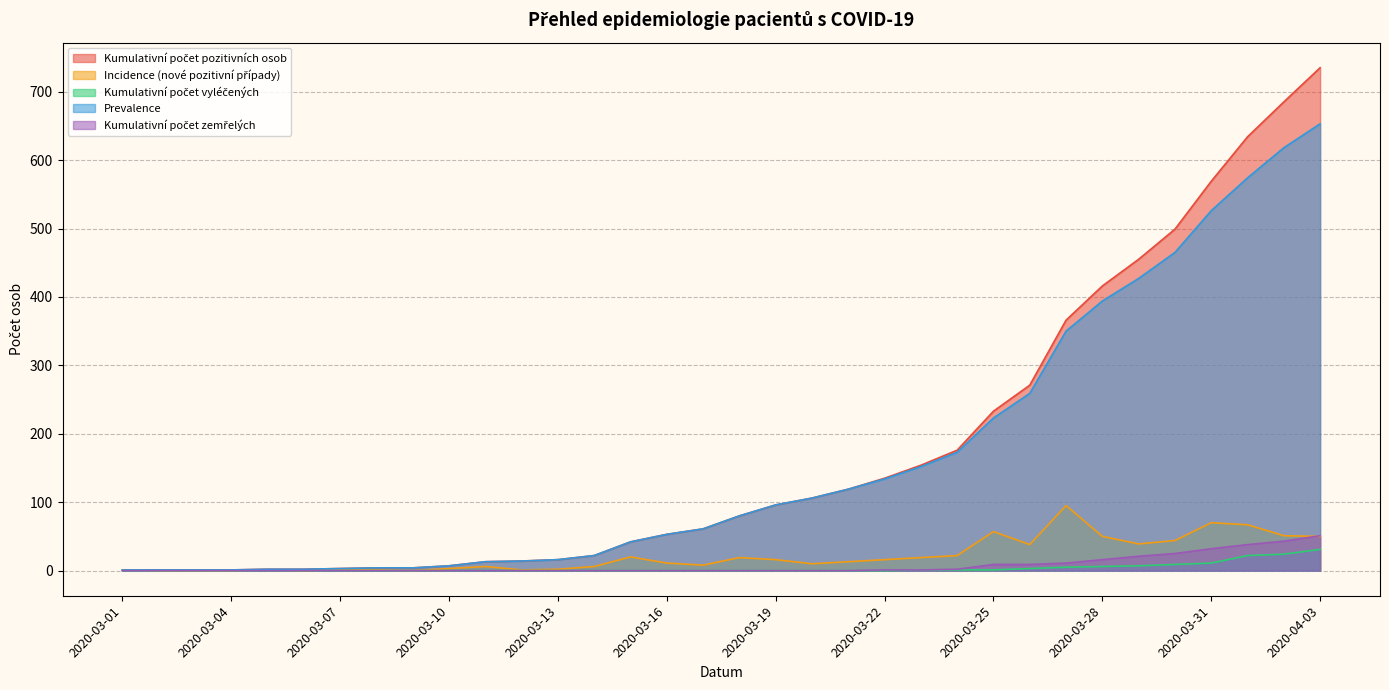

True or false: Incidence (nové pozitivní případy) has more than 2 points higher than both neighbors.

True